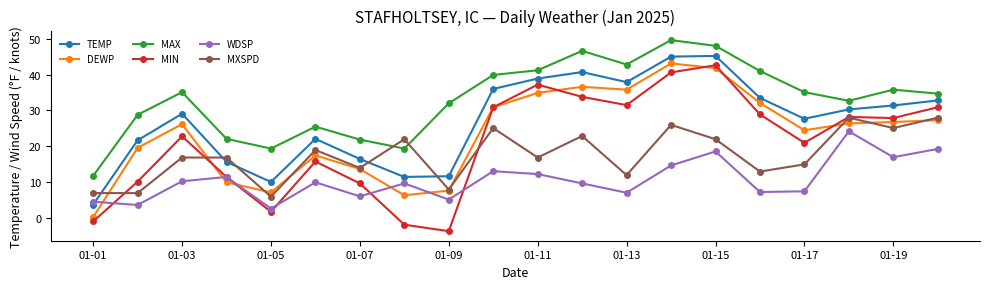

Which series has the largest range (max minus min)?

MIN